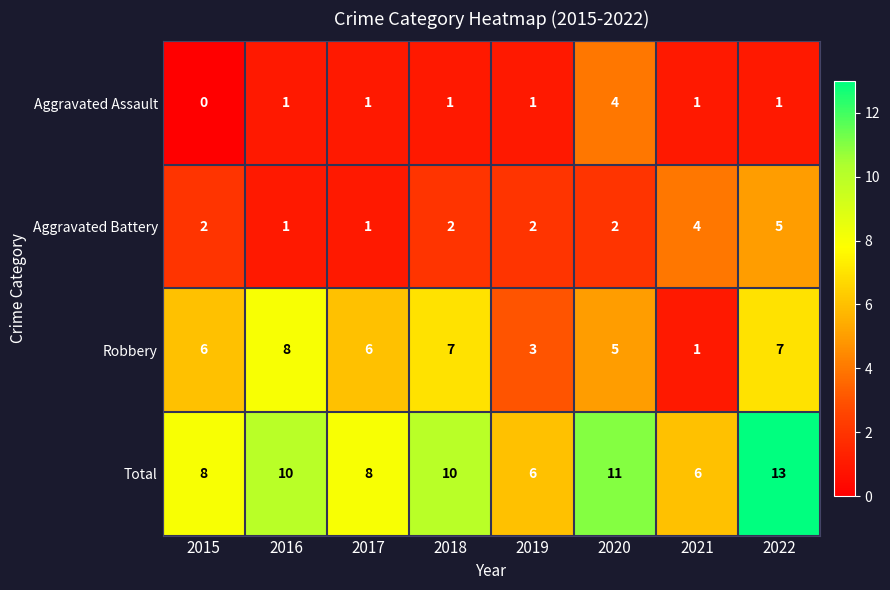

What is the difference between the maximum and minimum values in the Robbery series?

7